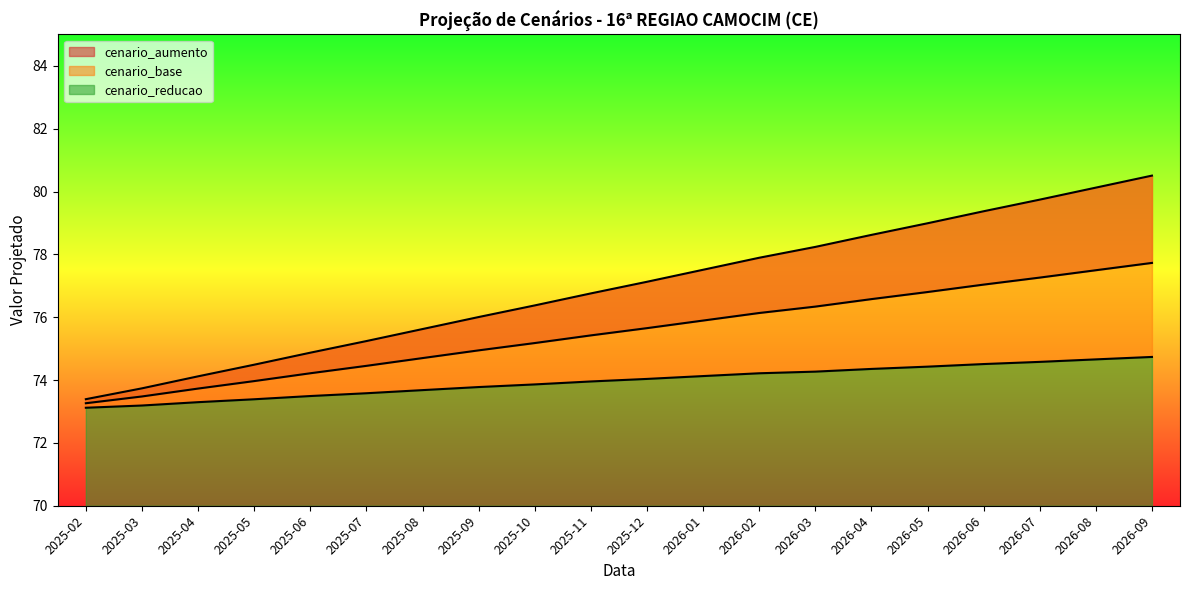

Count the number of categories in the chart.

20